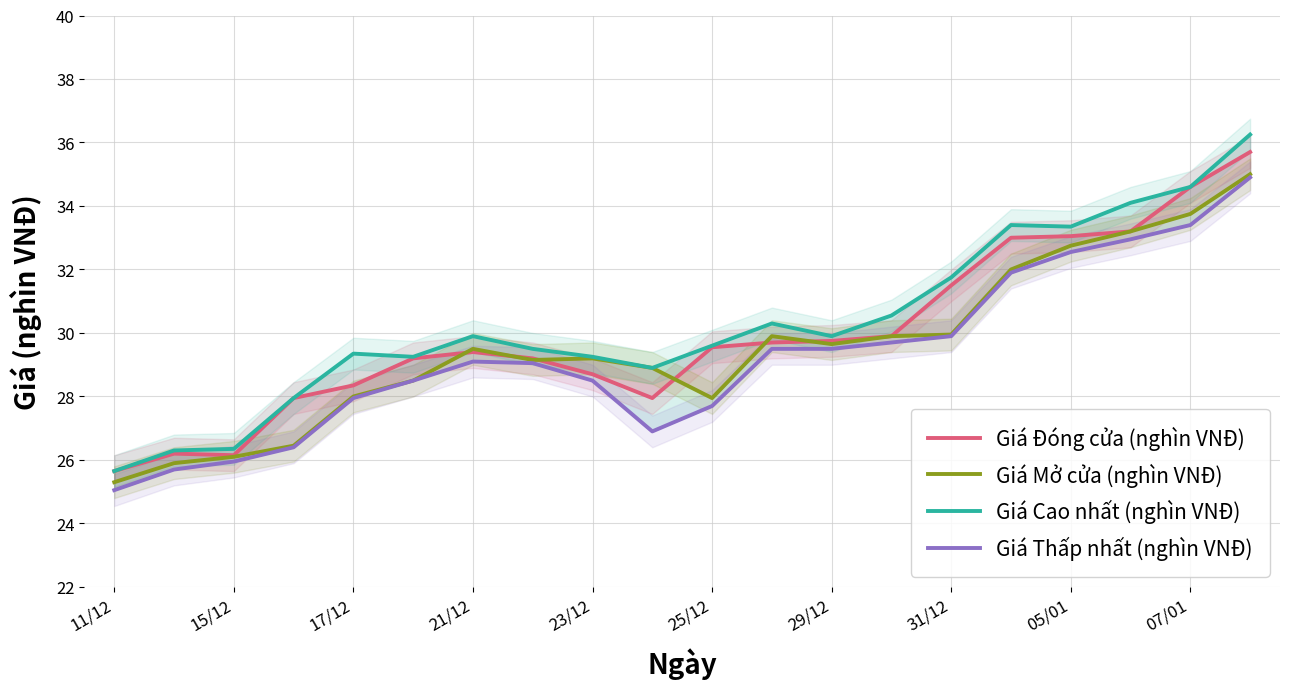

List the series in order of their overall mean, lowest first.

Giá Thấp nhất (nghìn VNĐ), Giá Mở cửa (nghìn VNĐ), Giá Đóng cửa (nghìn VNĐ), Giá Cao nhất (nghìn VNĐ)